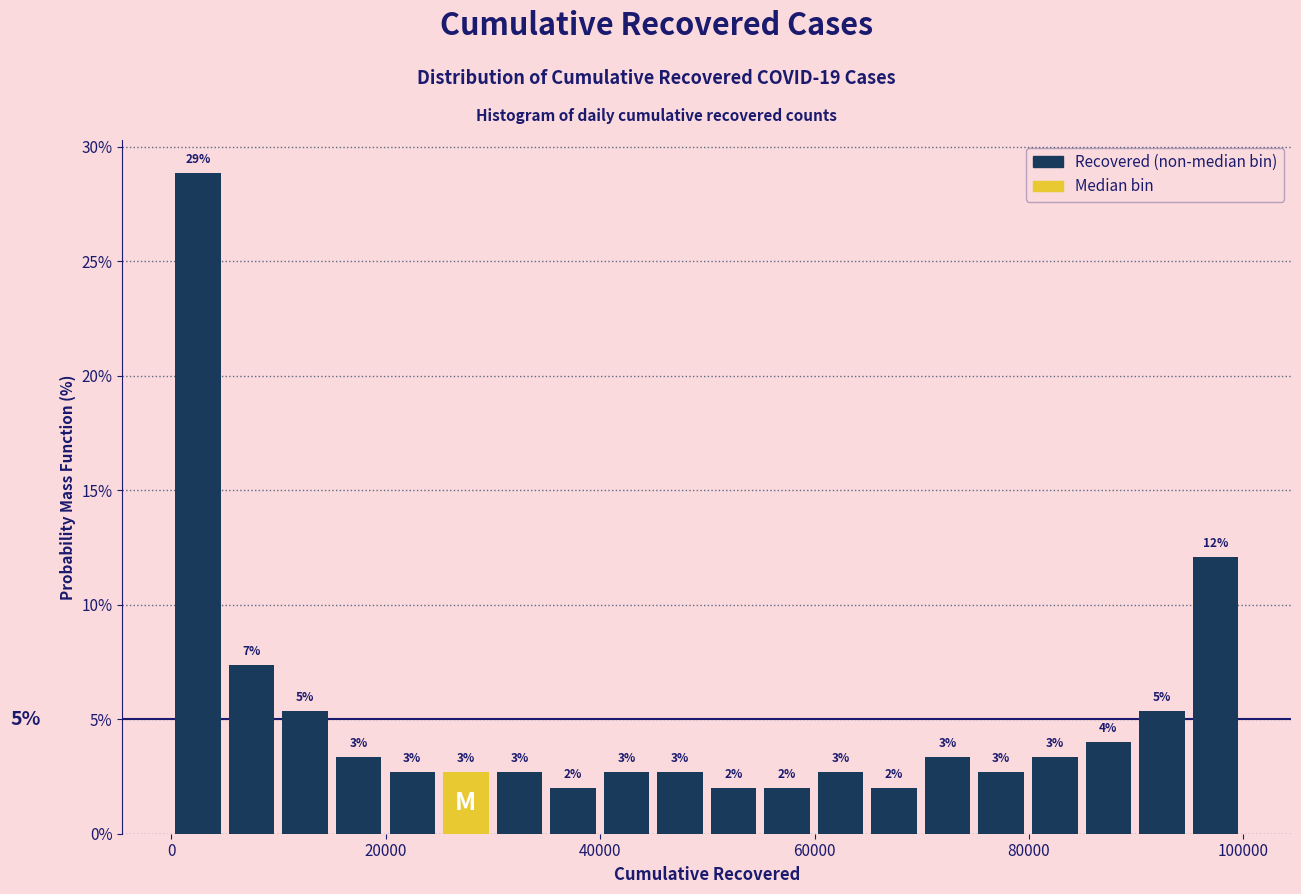

Around what value on the x-axis is the tallest bar? Give the approximate position of its centre, as read against the axis.

2000